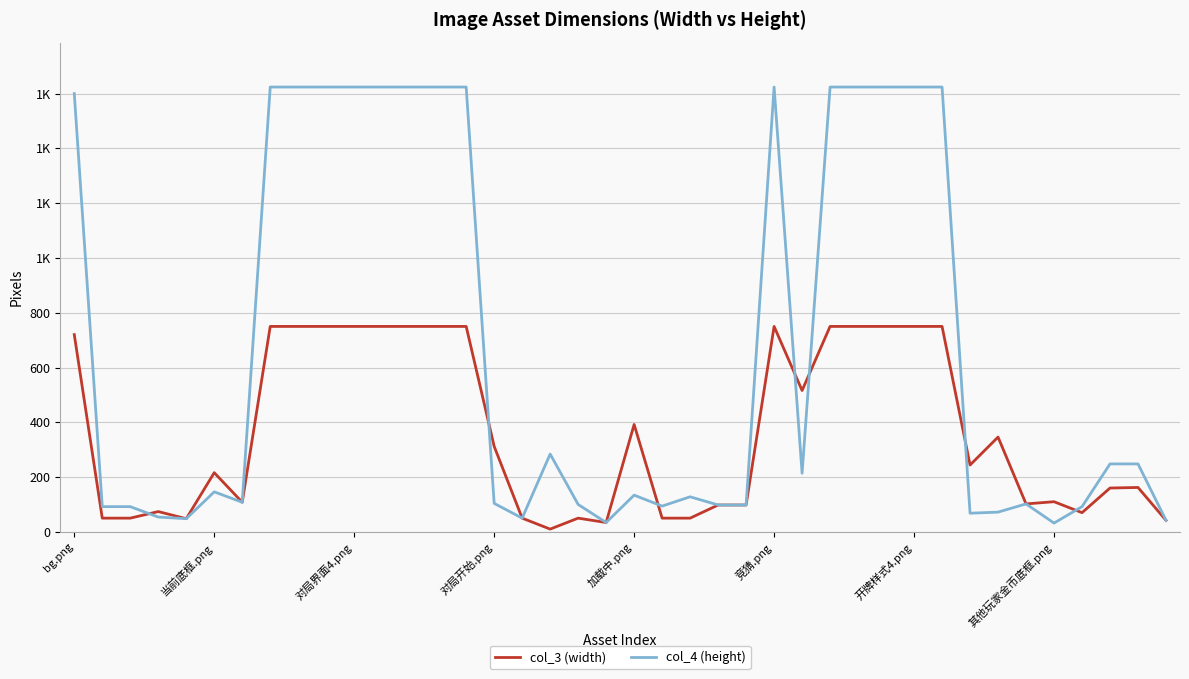

What are all the series names shown in the legend?

col_3 (width), col_4 (height)